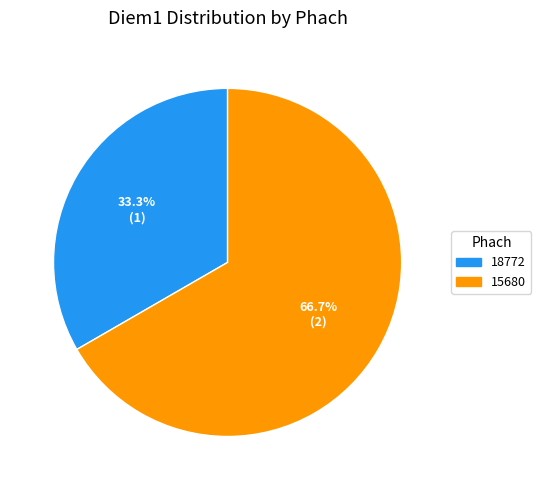

True or false: 15680 accounts for 67% of the total.

True